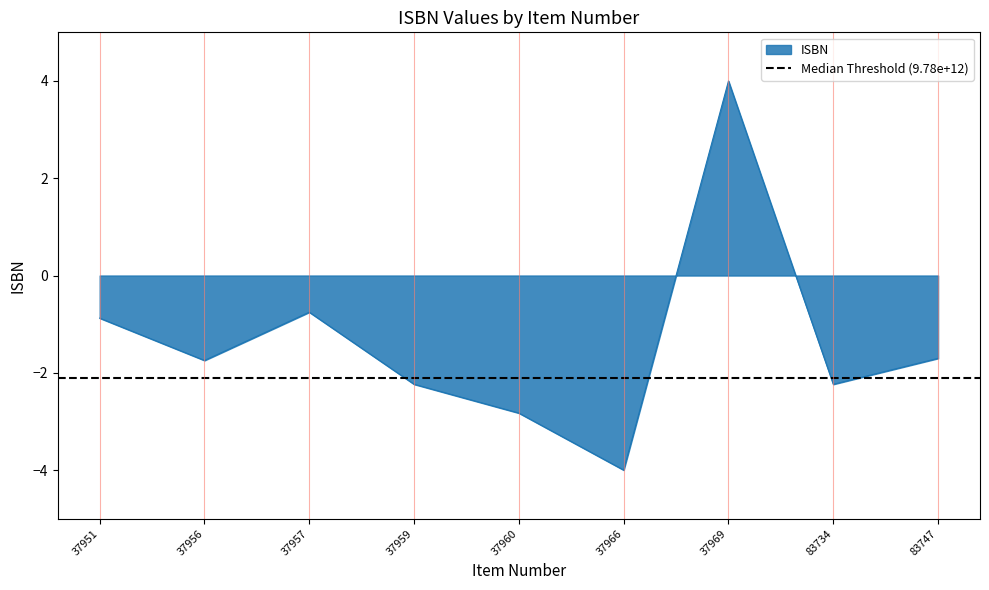

What is the approximate value at 37956?

-1.7